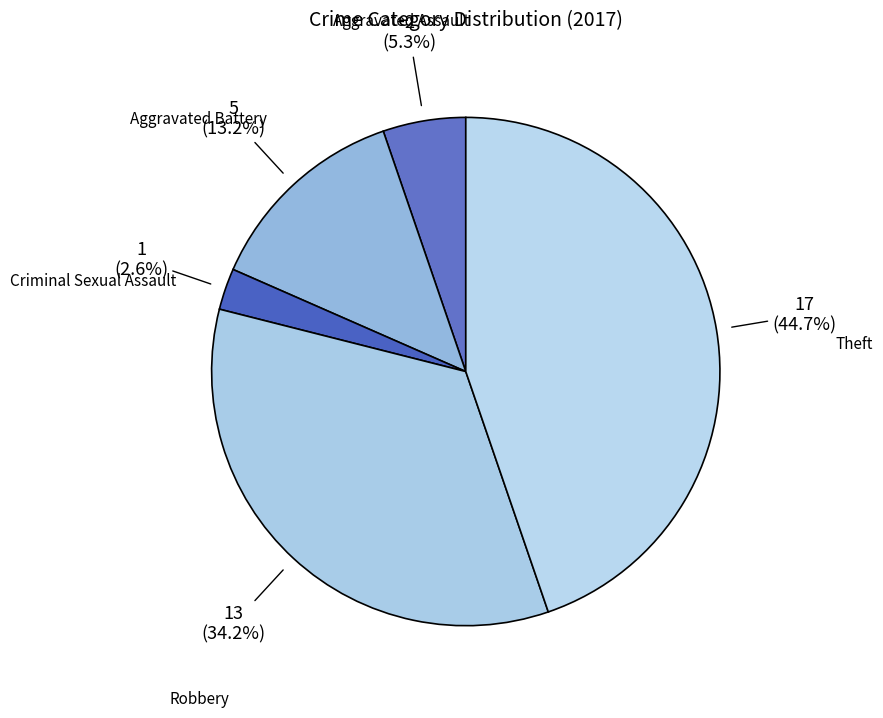

How many slices are in this pie chart?

5